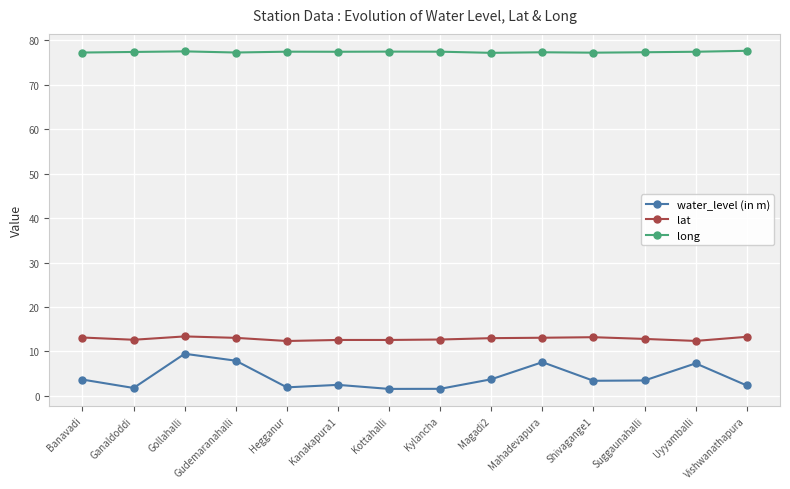

What value does the water_level (in m) series have at Ganaldoddi?

1.8